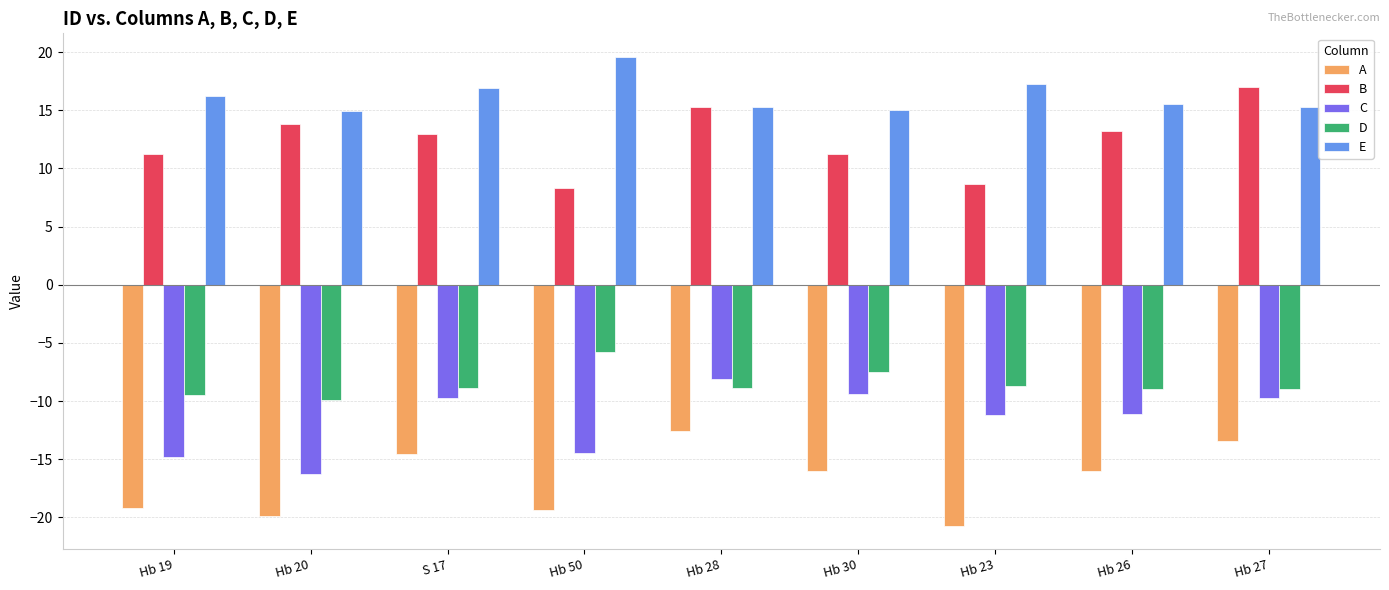

What is the approximate value of B at Hb 23?

8.6